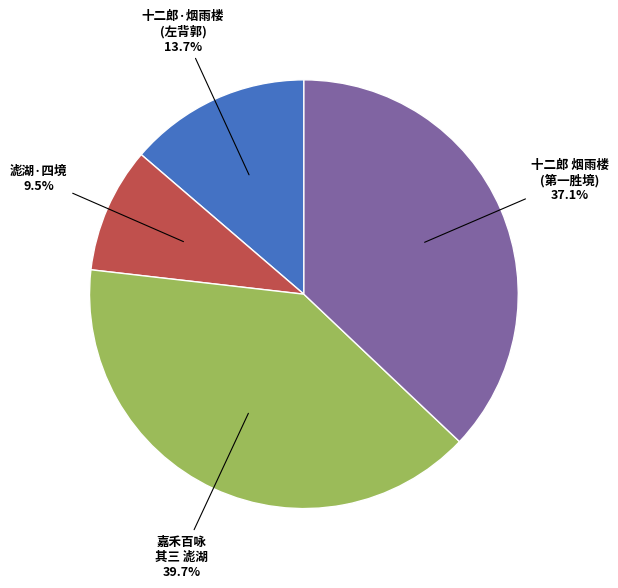

Is there a majority slice in this chart?

No